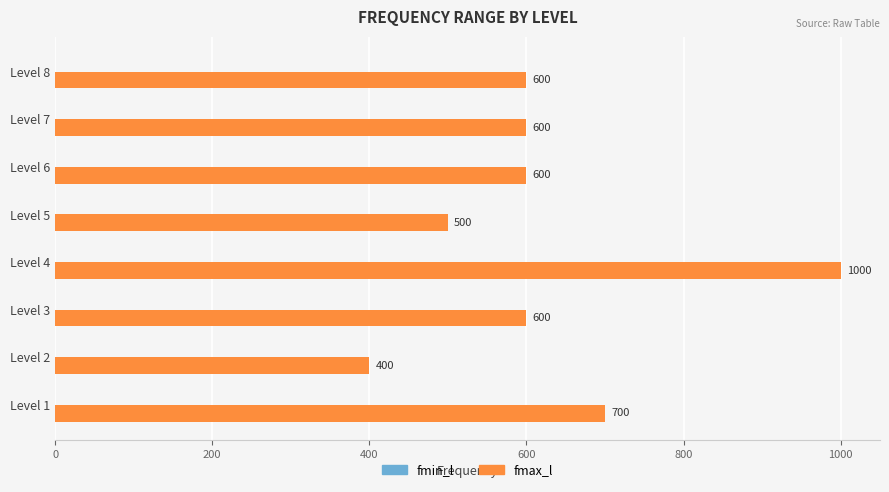

True or false: the data shows 680 at Level 5.

False